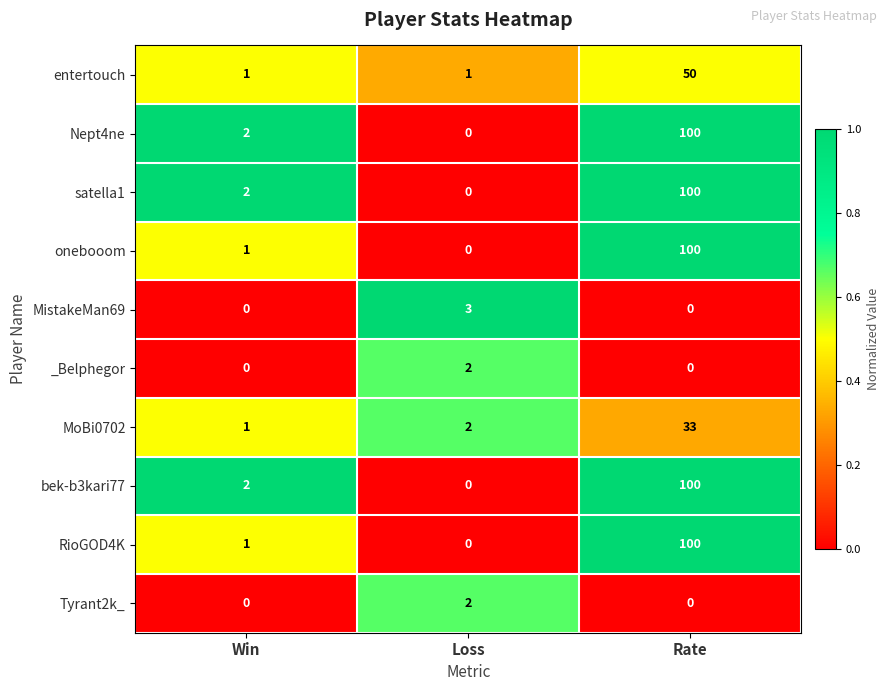

Is the value of entertouch at Win greater than the value of bek-b3kari77 at Loss?

Yes